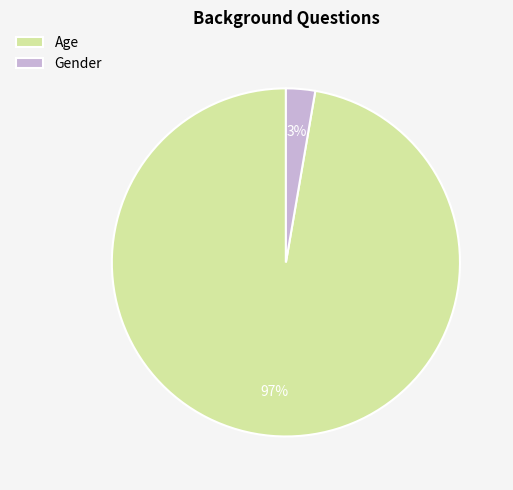

The Gender slice represents 3% of the pie. True or false?

True